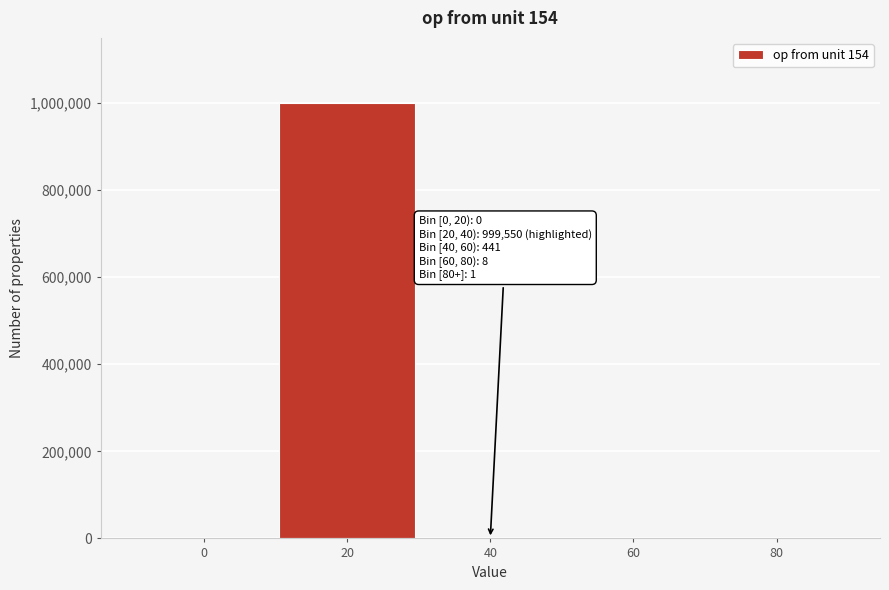

What is the maximum value shown in the chart?

999550